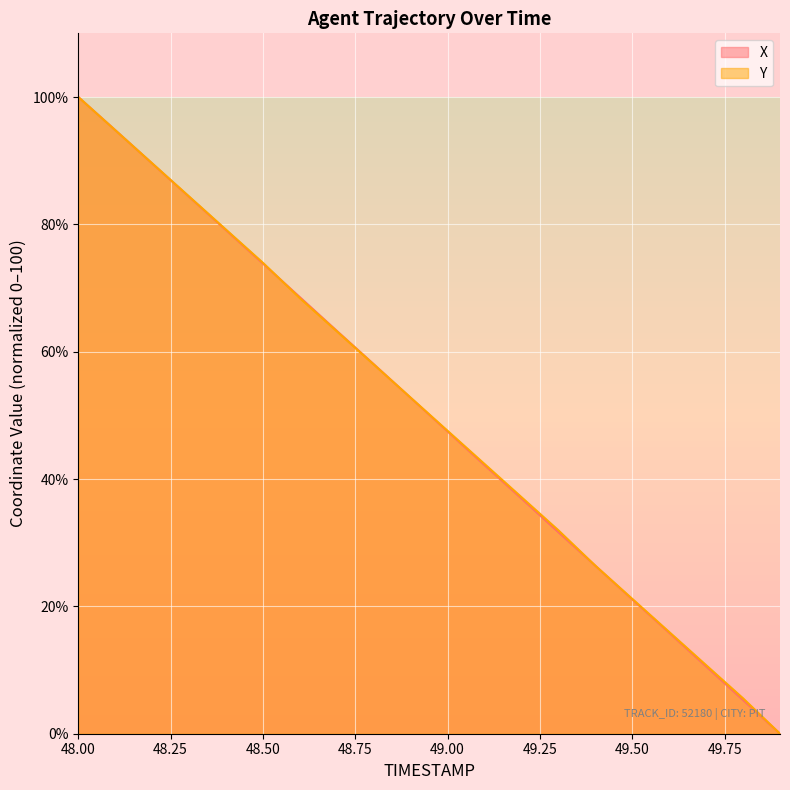

At which label is X closest to 50?

49.0